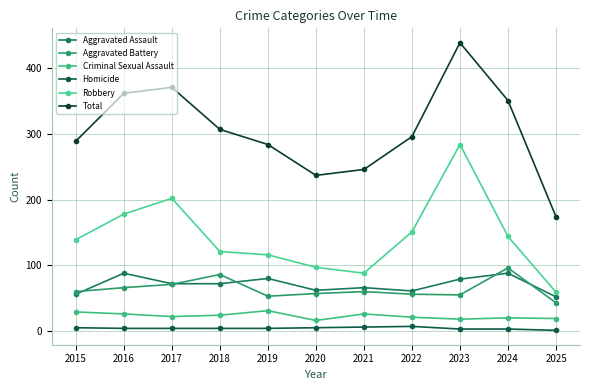

What is the average value of the Robbery series?

144